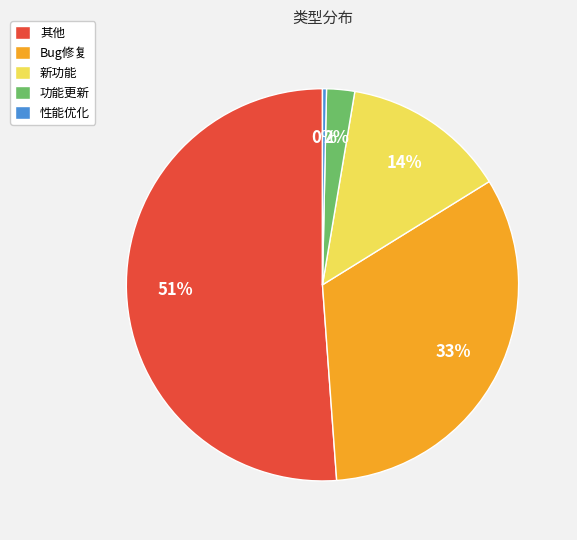

Rank the categories by value from lowest to highest.

性能优化, 功能更新, 新功能, Bug修复, 其他